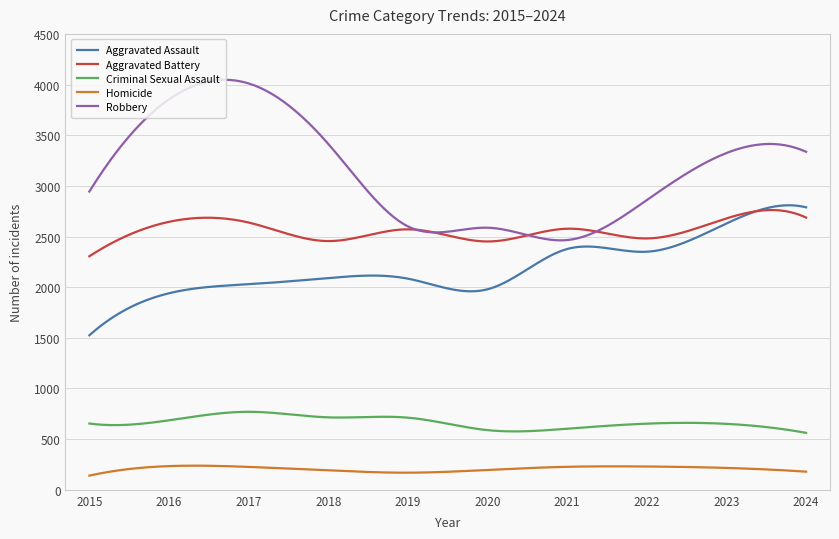

What is the minimum value shown in the chart?

140.0